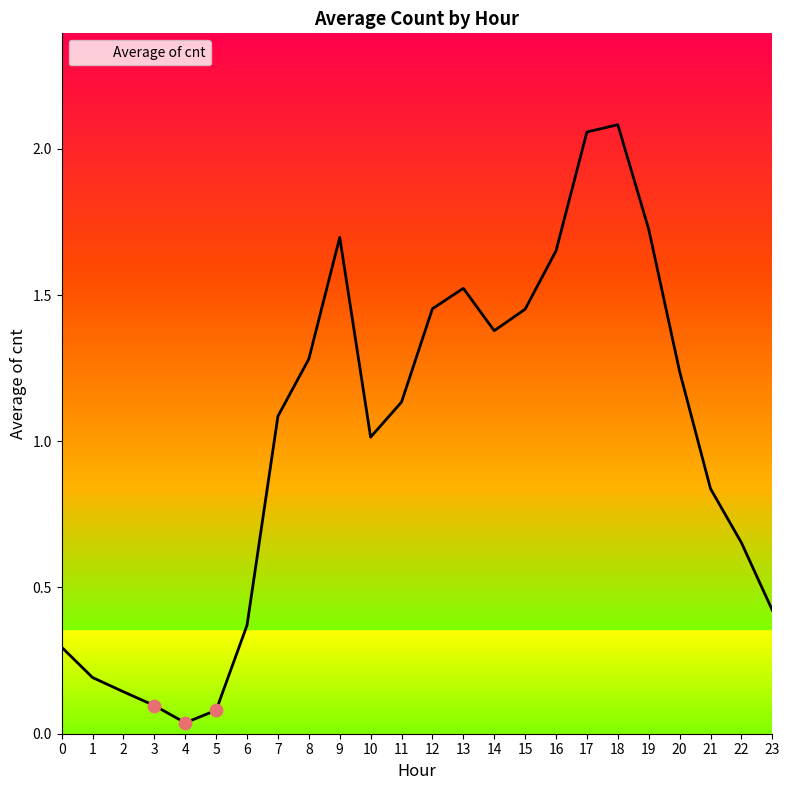

What is the change in value from 12 to 17?

+0.6